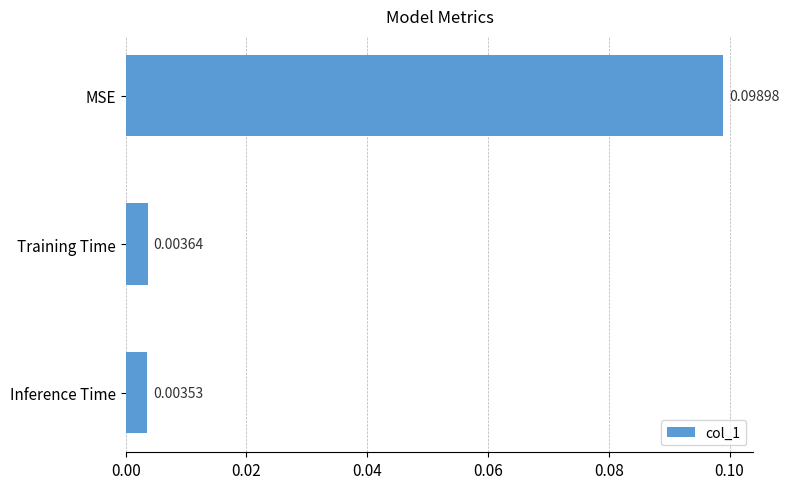

Which category has the highest value across all series?

MSE